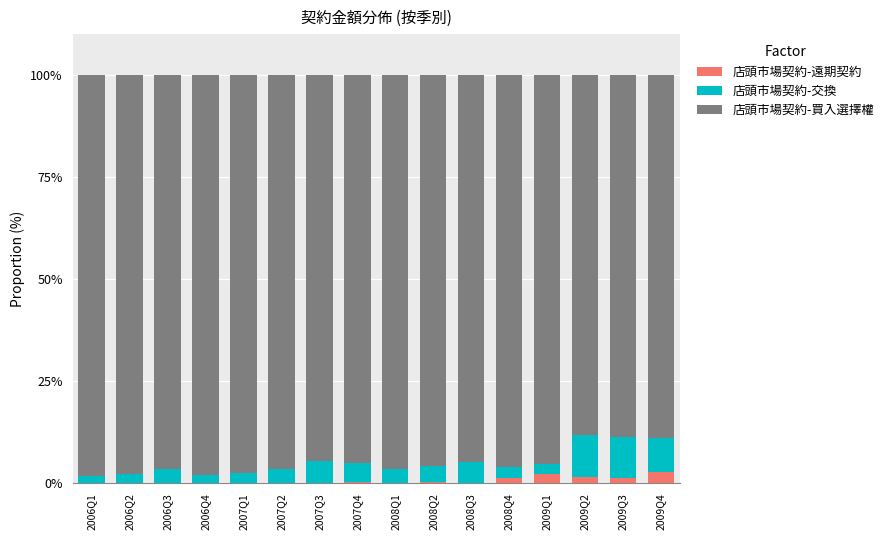

True or false: 店頭市場契約-遠期契約 has a value of 0.1 at 2007Q3.

True